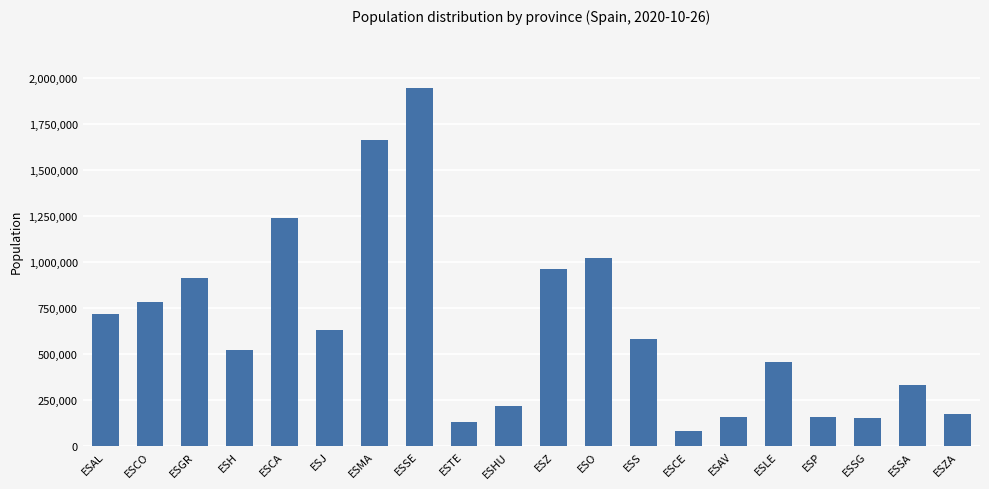

What is the label of the 1st bar from the right?

ESZA